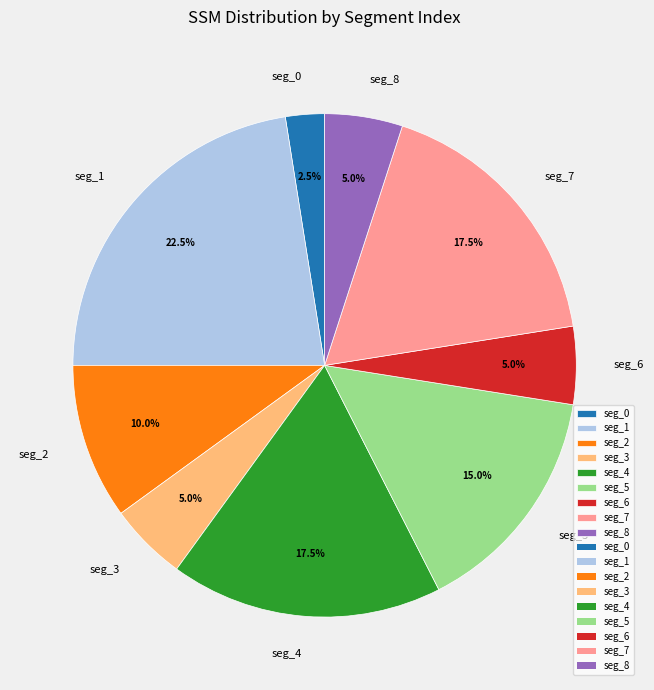

Is seg_0 the majority of the pie?

No